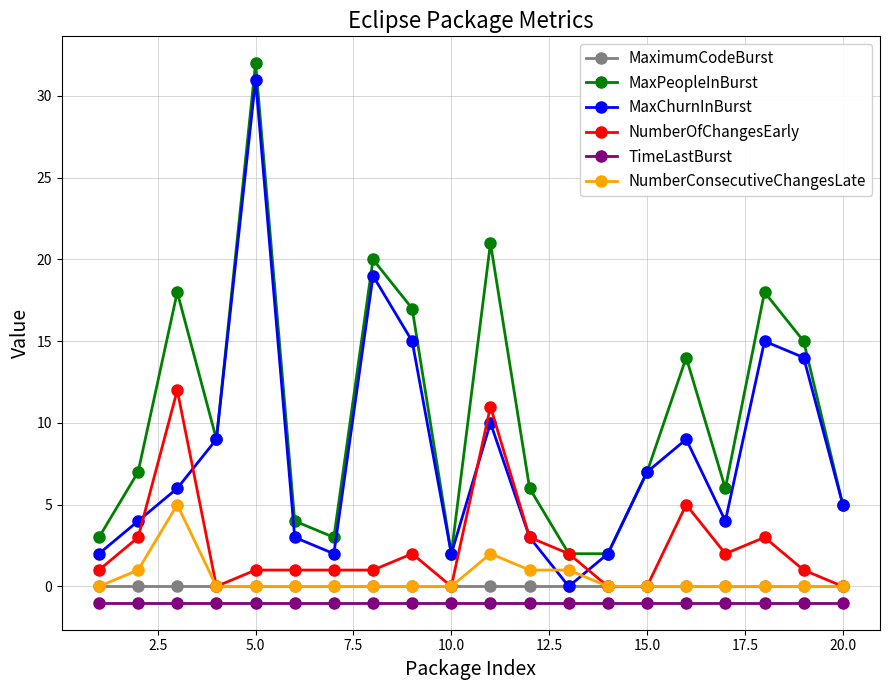

After their last crossing, which series has the higher values: MaxChurnInBurst or NumberOfChangesEarly?

MaxChurnInBurst